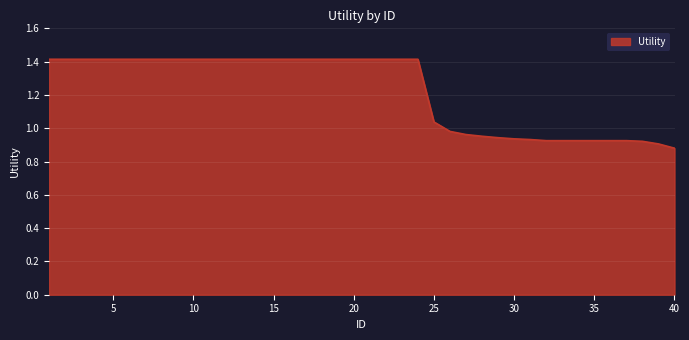

What is the difference between the maximum and minimum values?

0.5